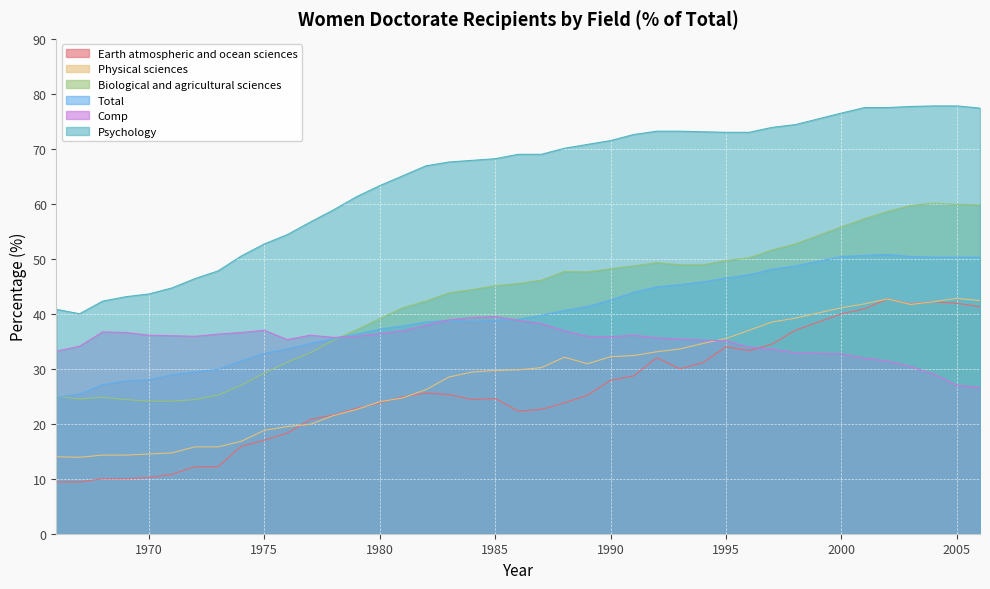

Which label corresponds to the smallest value in the chart?

1966